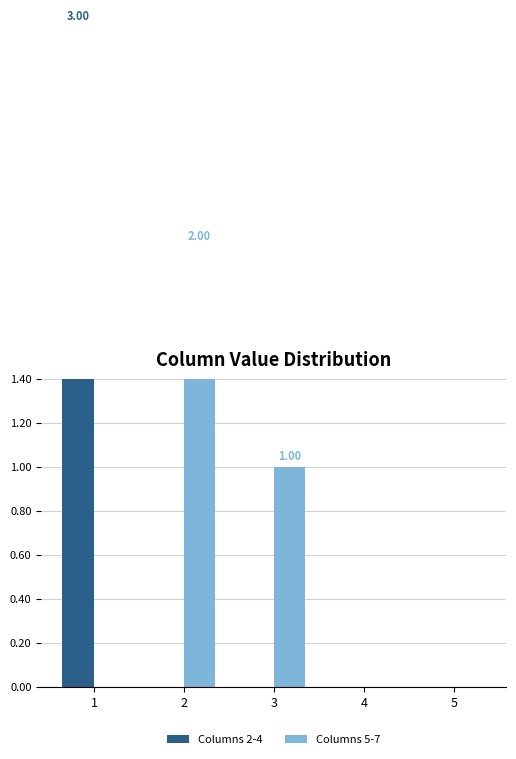

How many series are shown in this chart?

2